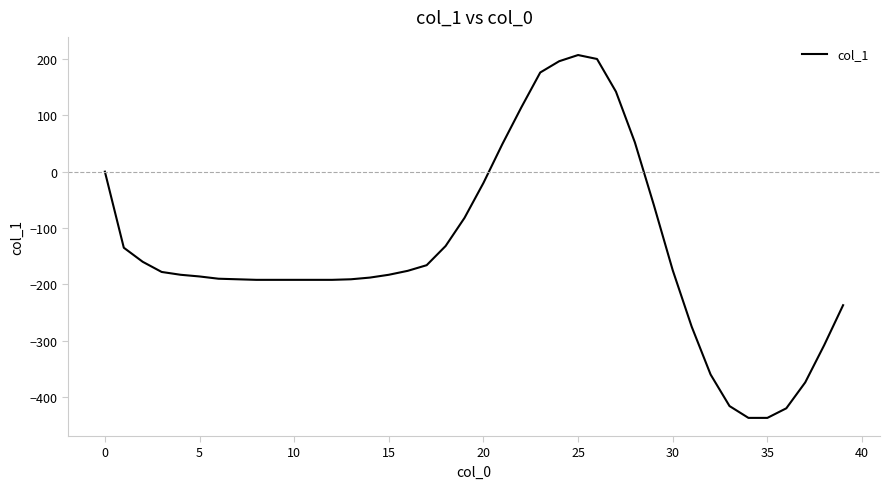

True or false: there are more than 0 points higher than both neighbors.

True